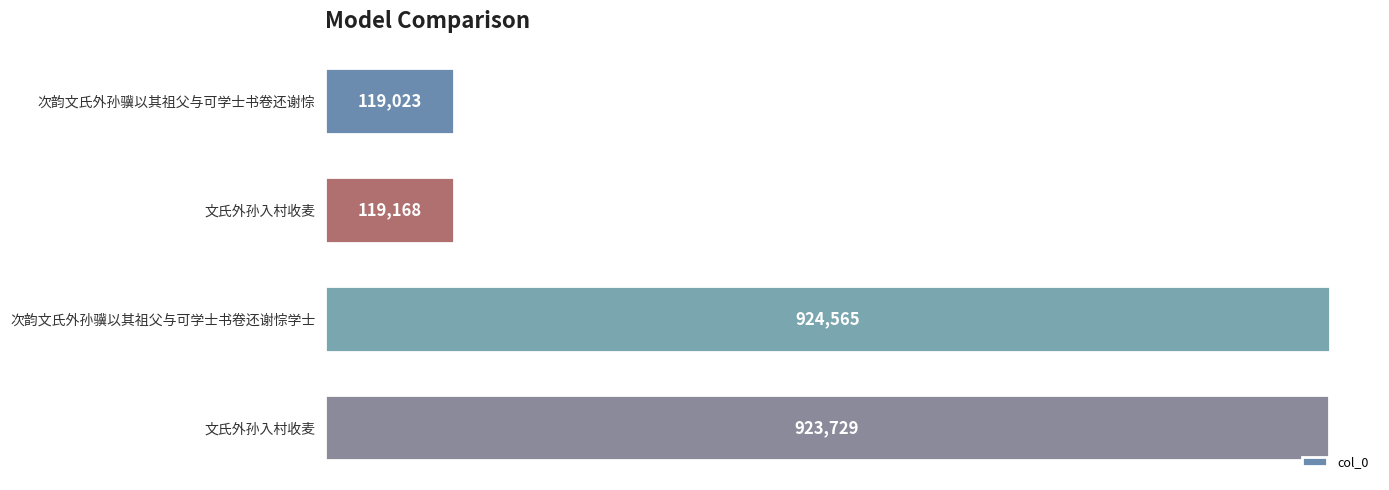

Which label corresponds to the largest value in the chart?

次韵文氏外孙骥以其祖父与可学士书卷还谢悰学士